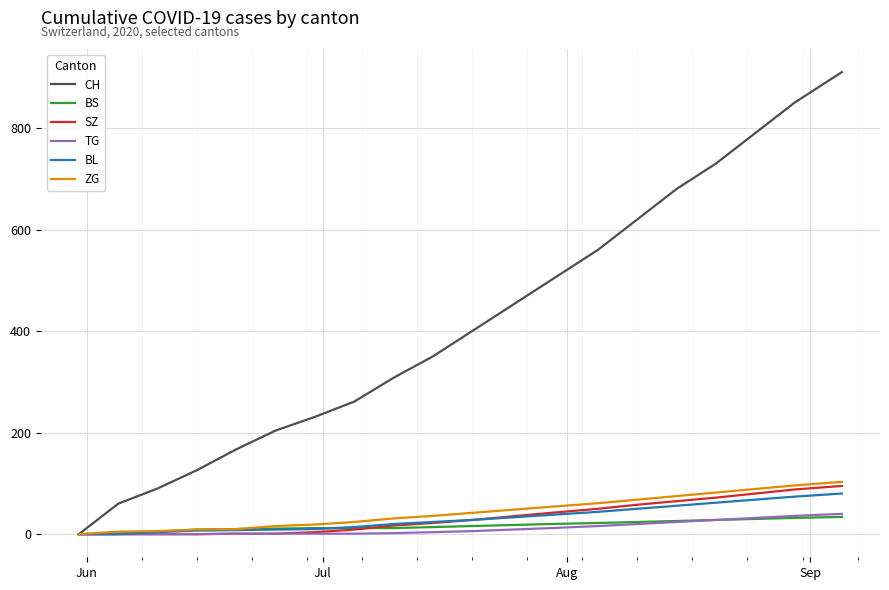

What is the maximum value shown in the chart?

910